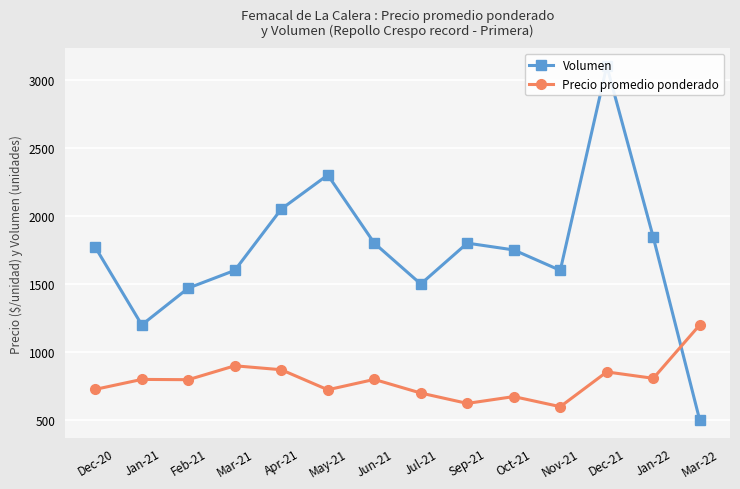

Is this an area chart (filled region under the line)?

No